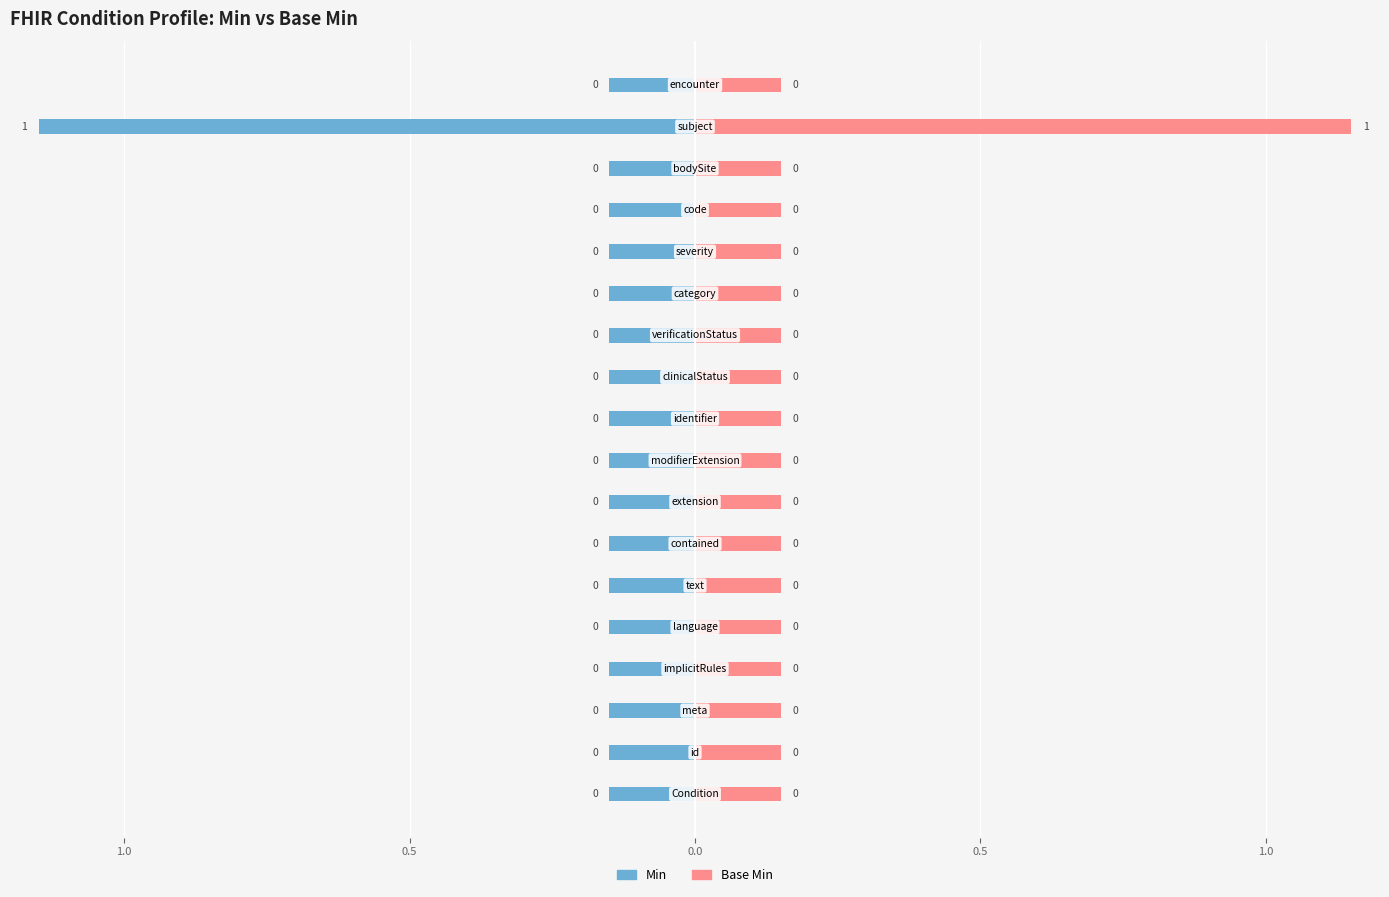

Is the value of Min at 9 greater than the value of Base Min at 13?

No